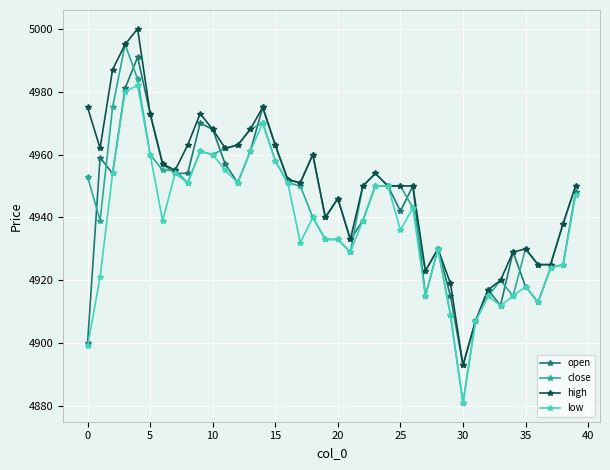

What are all the series names shown in the legend?

open, close, high, low